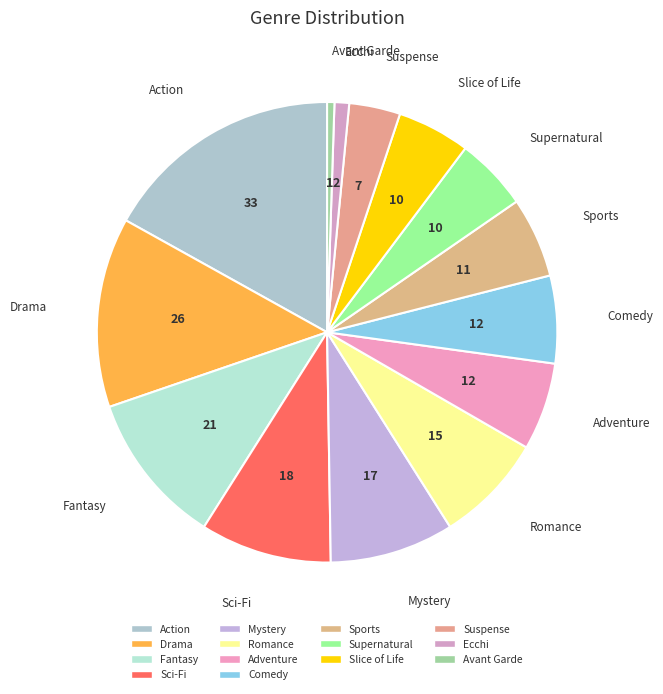

The Ecchi slice represents 1% of the pie. True or false?

True